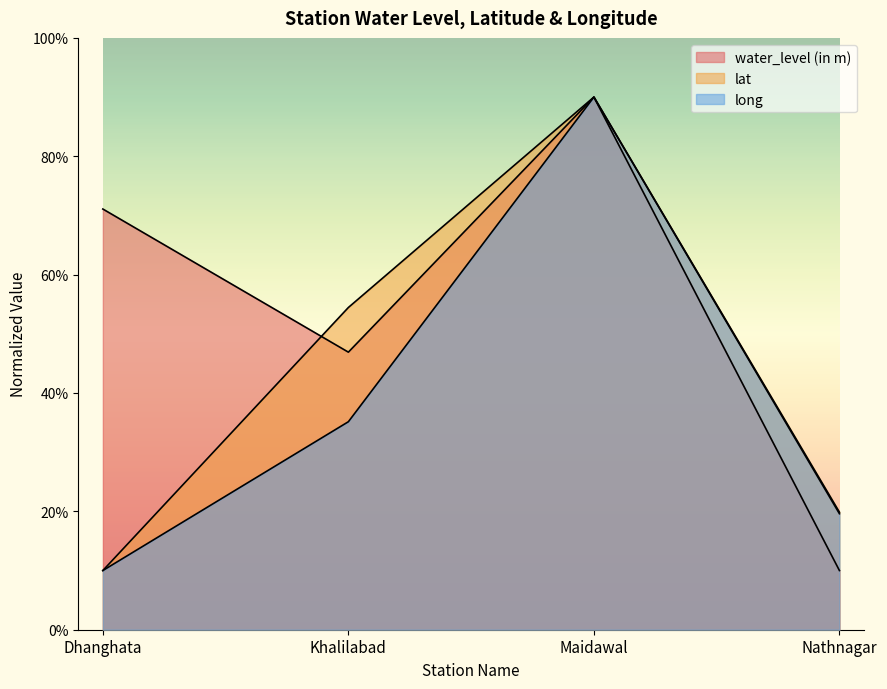

What is the label of the 4th point from the left?

Nathnagar